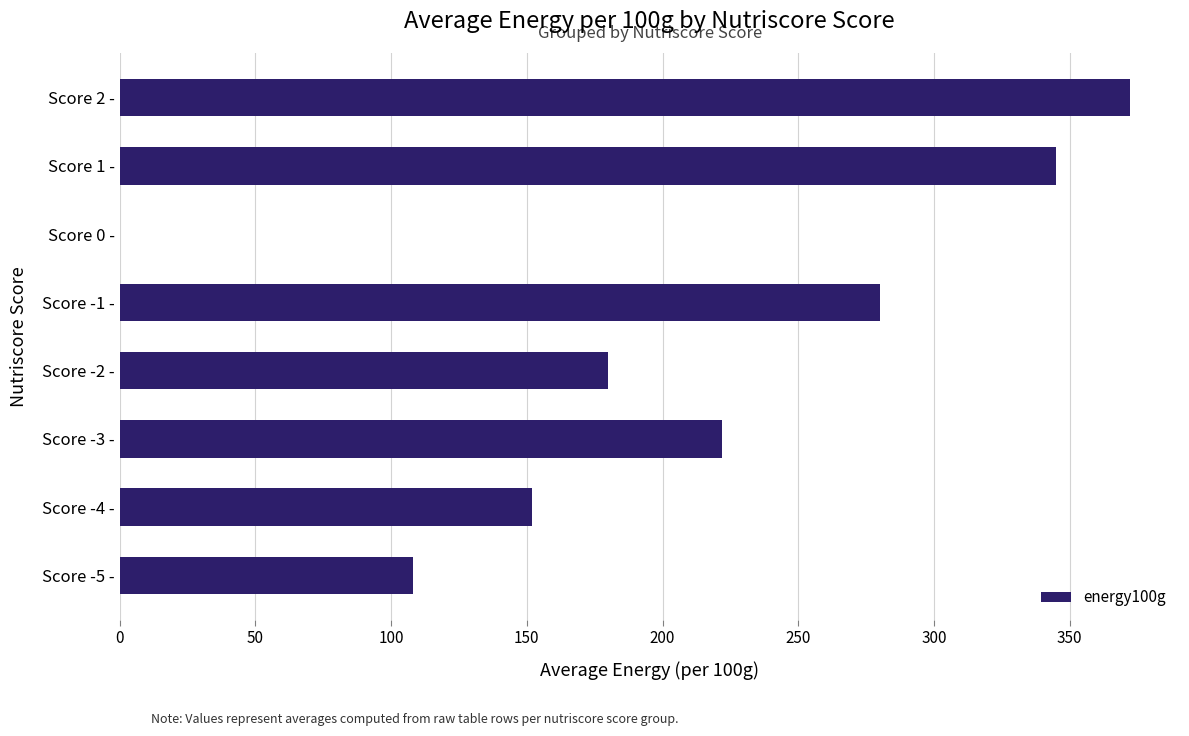

Is it true that the value at Score -1 - is 448?

False